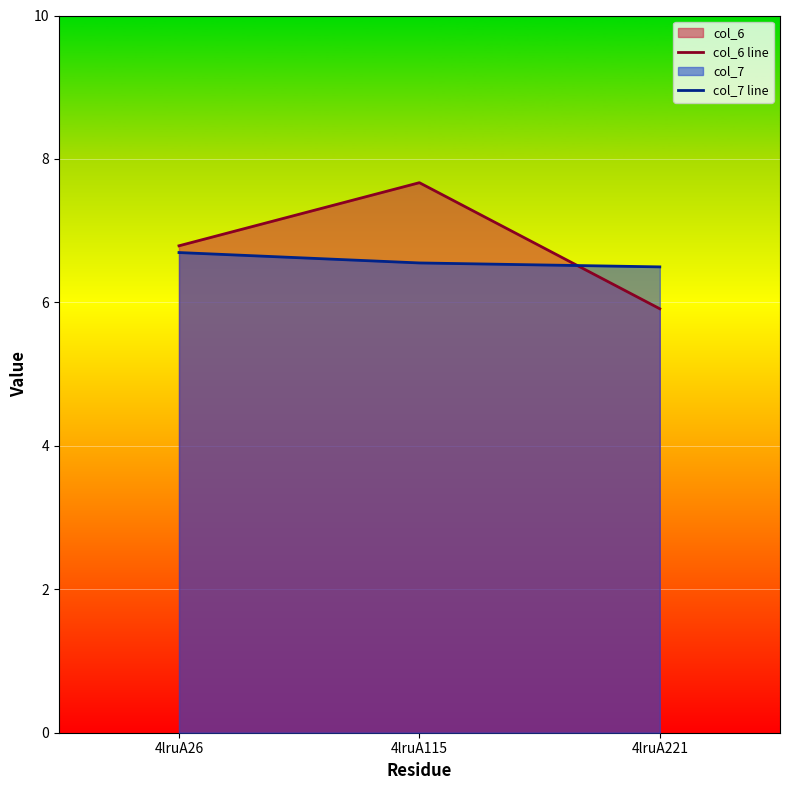

Which series has the largest total across all categories?

col_6 line